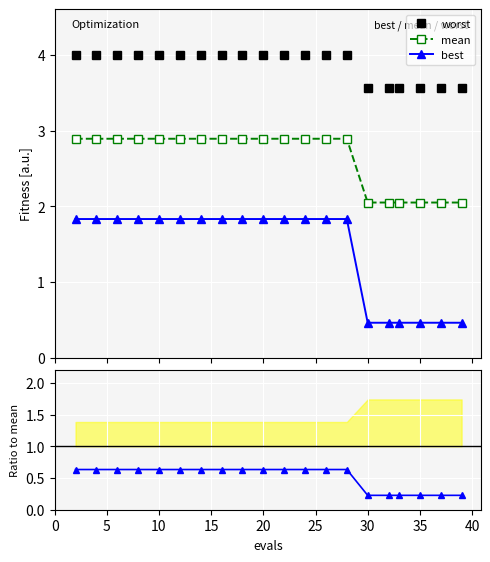

True or false: best and mean cross at least once.

False